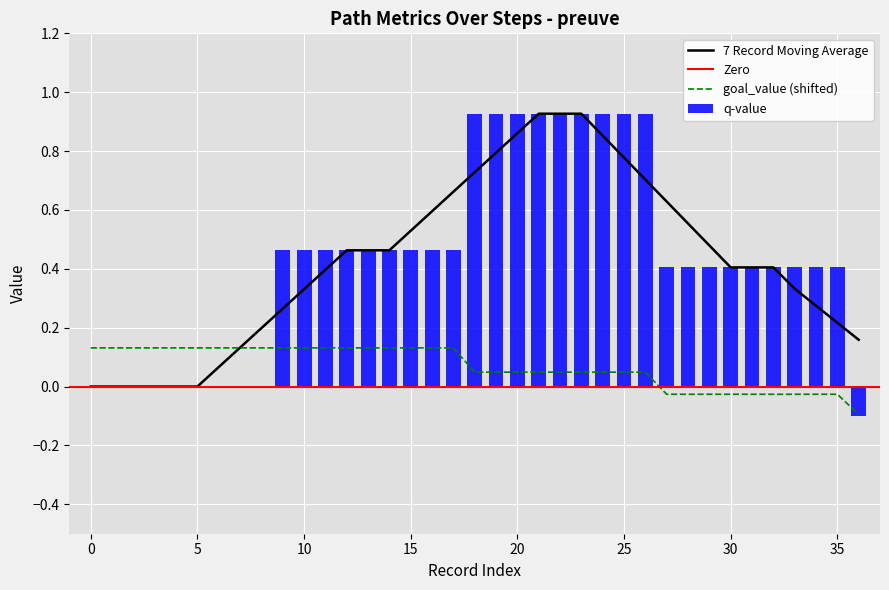

What is the highest value of the goal_value series?

0.1